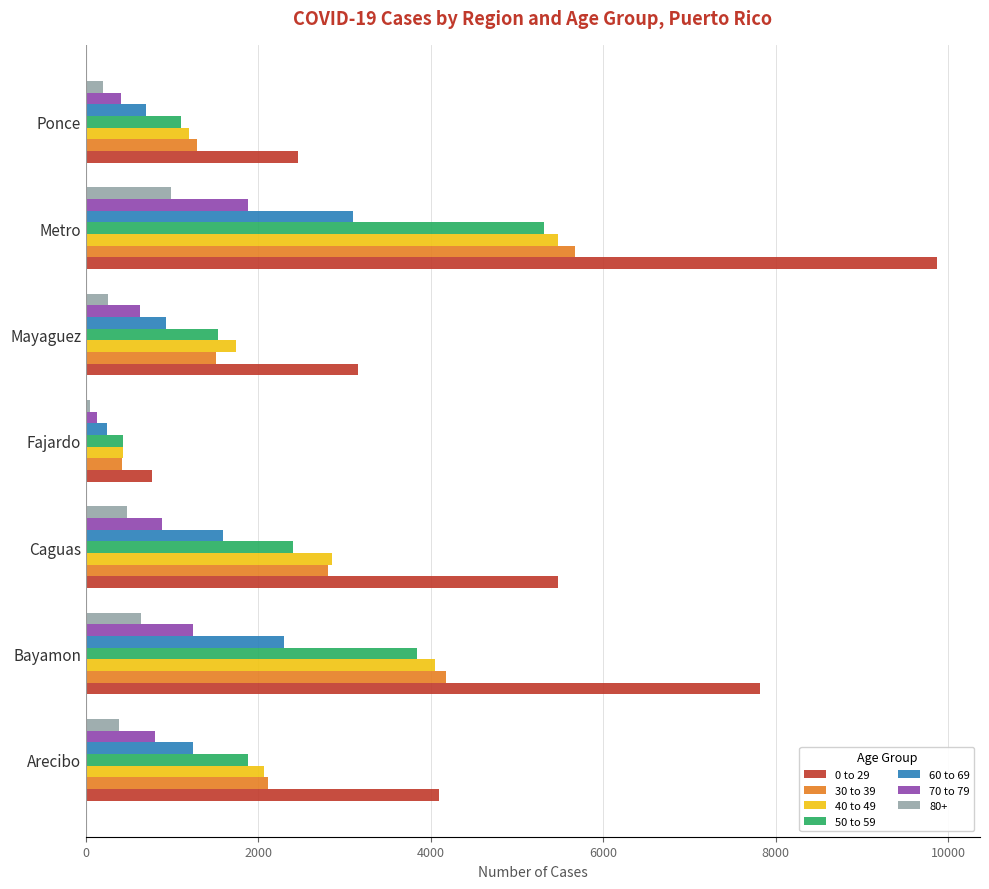

The value of 30 to 39 at Arecibo is 745. True or false?

False